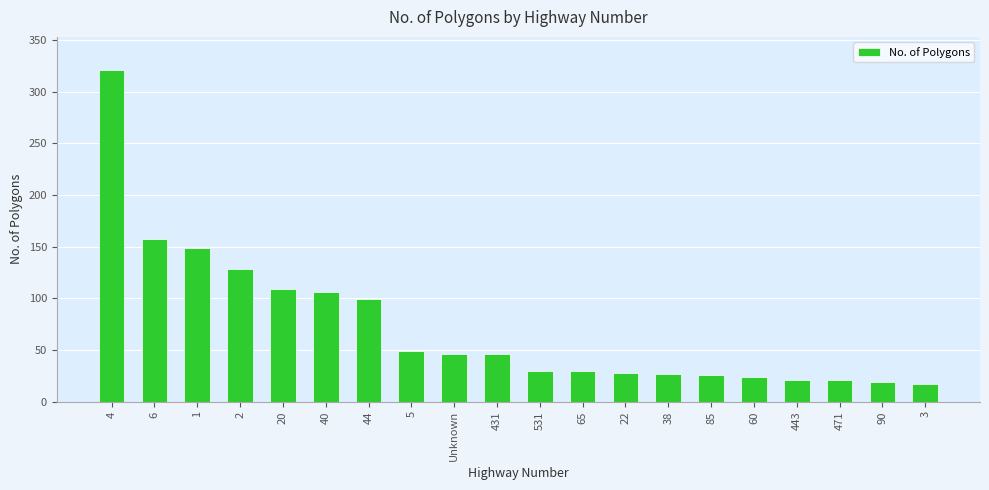

What is the value of the 20th bar from the left?

17